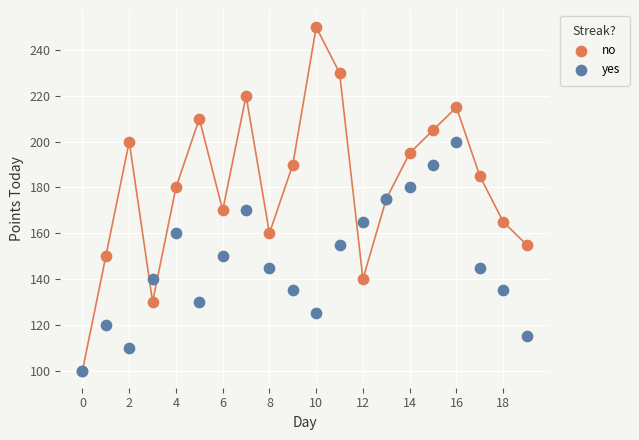

What are all the series names shown in the legend?

no, yes